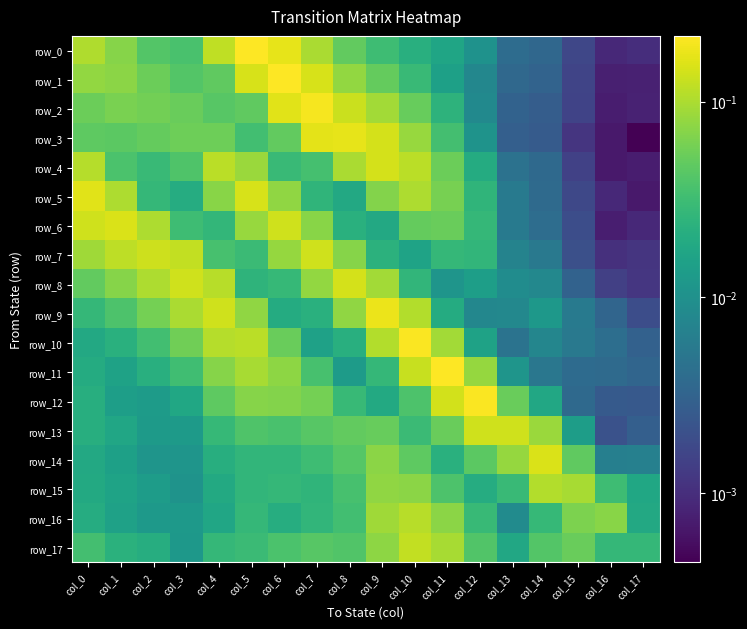

At how many categories does at least one series exceed 0?

18